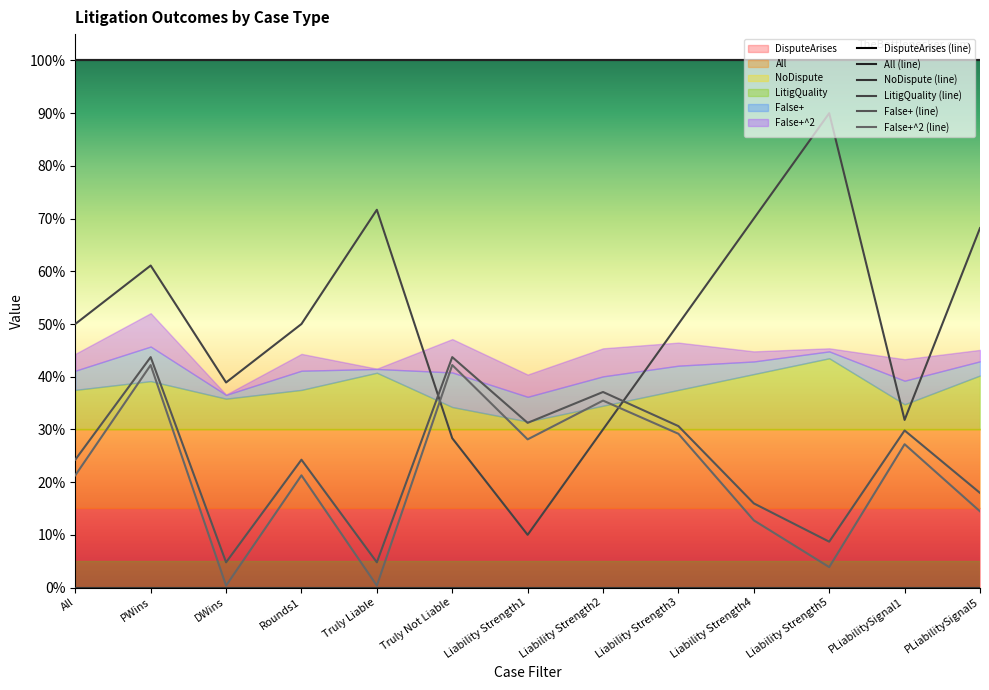

What is the value of the False+^2 point at the 9th from the left?

0.3